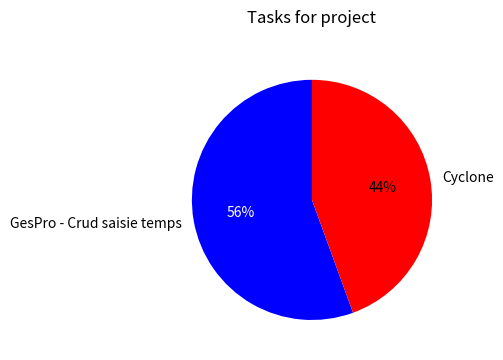

Between Cyclone and GesPro - Crud saisie temps, which is larger?

GesPro - Crud saisie temps